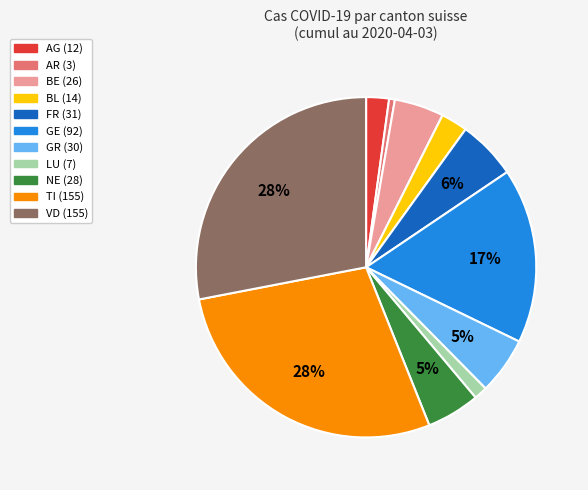

Is there any slice that represents more than half of the pie?

No